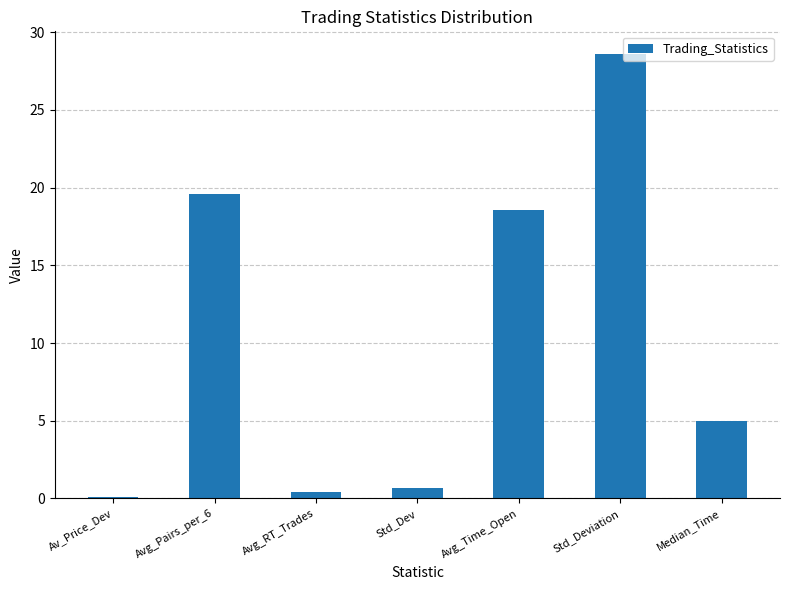

Reading left to right, extract all data points from this chart.

Av_Price_Dev=0.1	Avg_Pairs_per_6=19.6	Avg_RT_Trades=0.4	Std_Dev=0.7	Avg_Time_Open=18.5	Std_Deviation=28.6	Median_Time=5.0